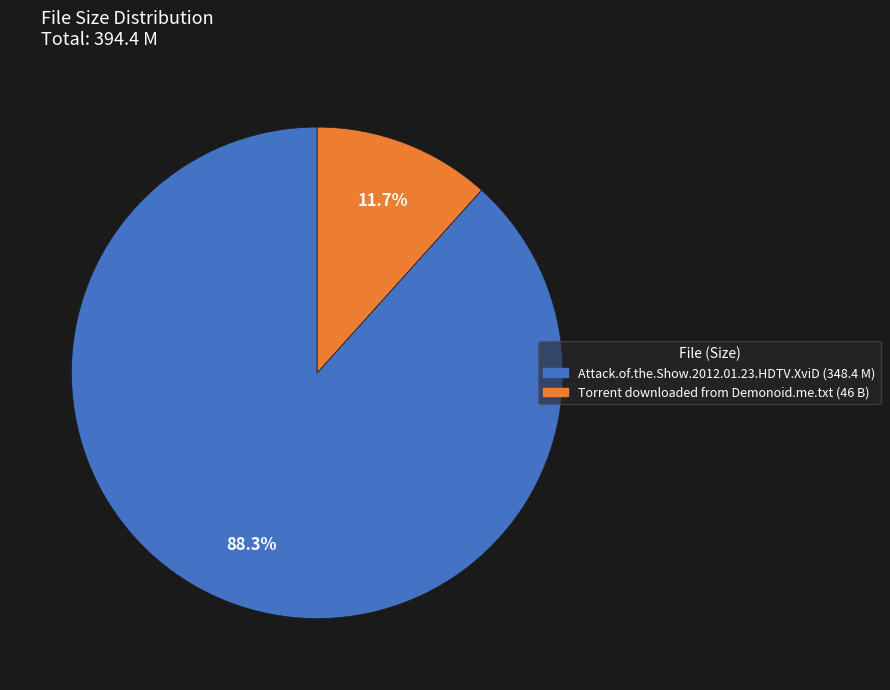

To the nearest percent, what portion does Attack.of.the.Show.2012.01.23.HDTV.XviD represent?

88%